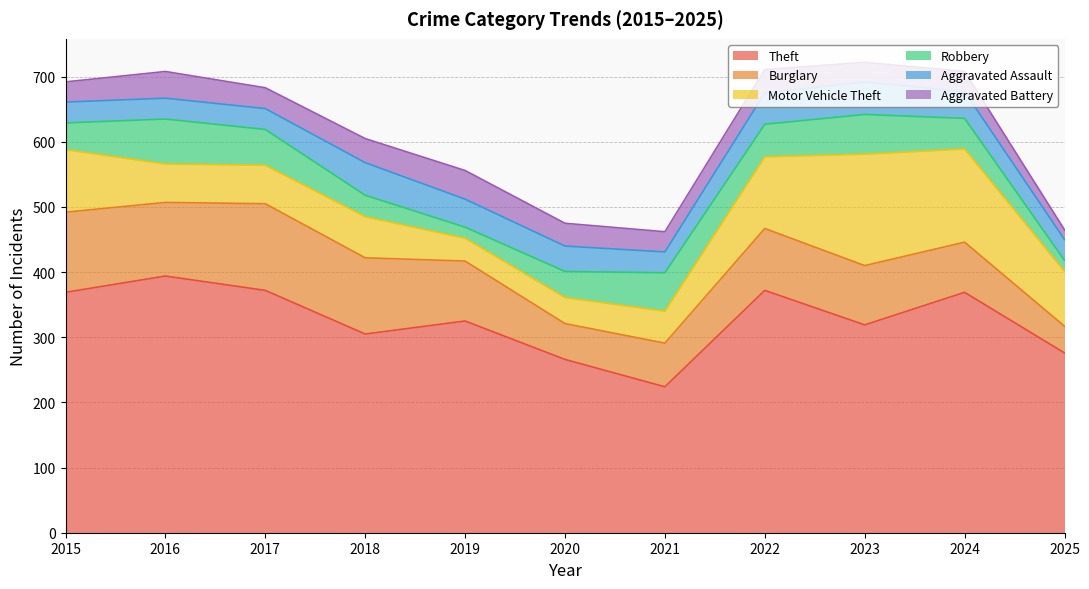

What are all the series names shown in the legend?

Theft, Burglary, Motor Vehicle Theft, Robbery, Aggravated Assault, Aggravated Battery